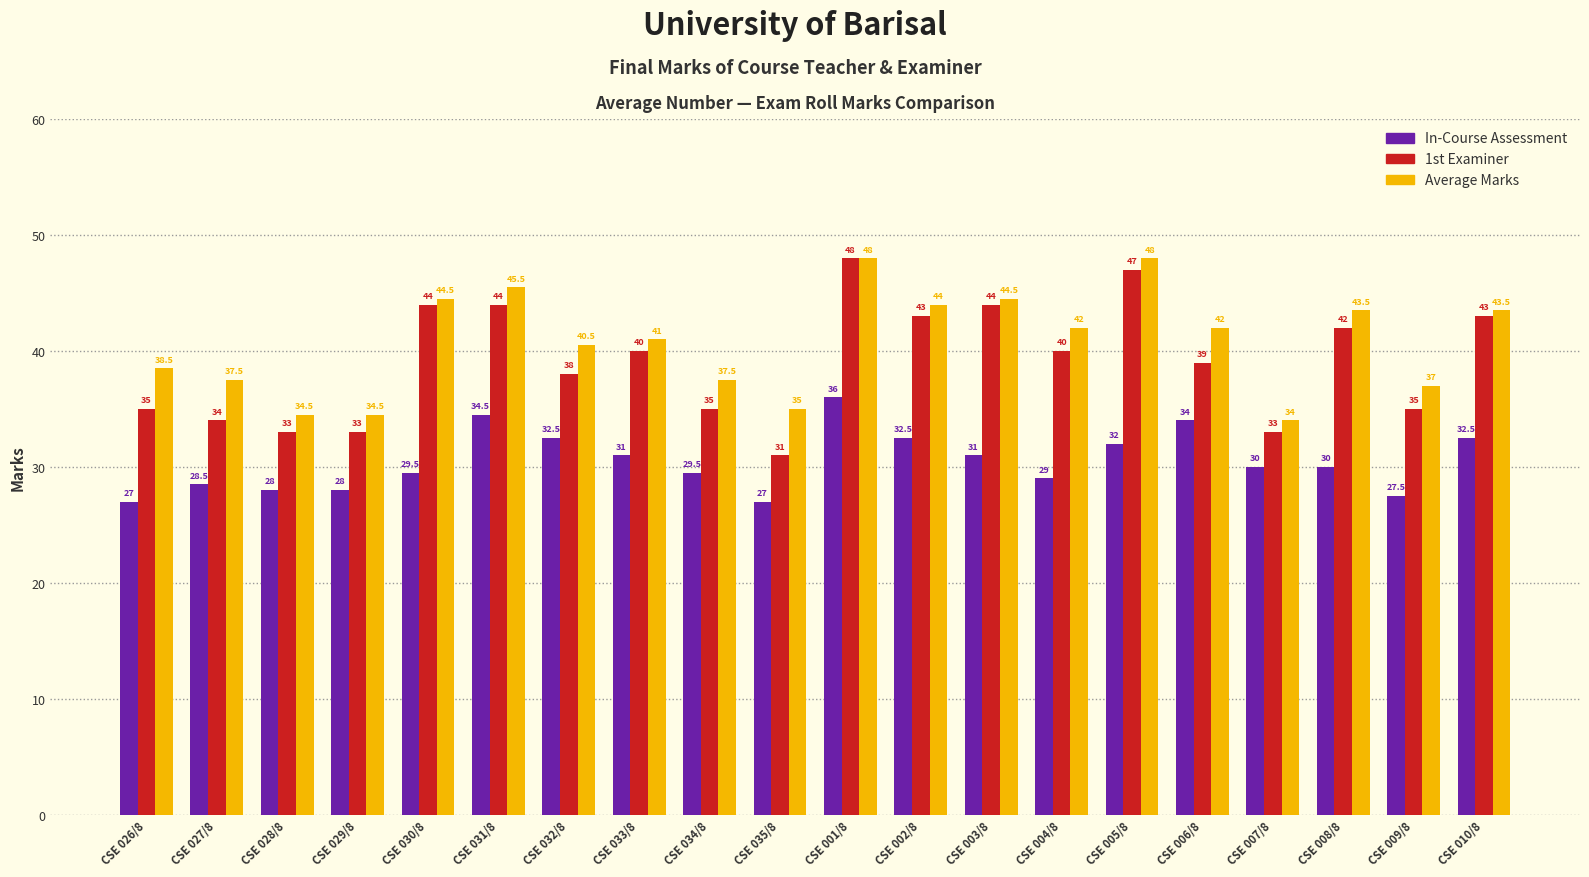

How many groups of bars are there?

20